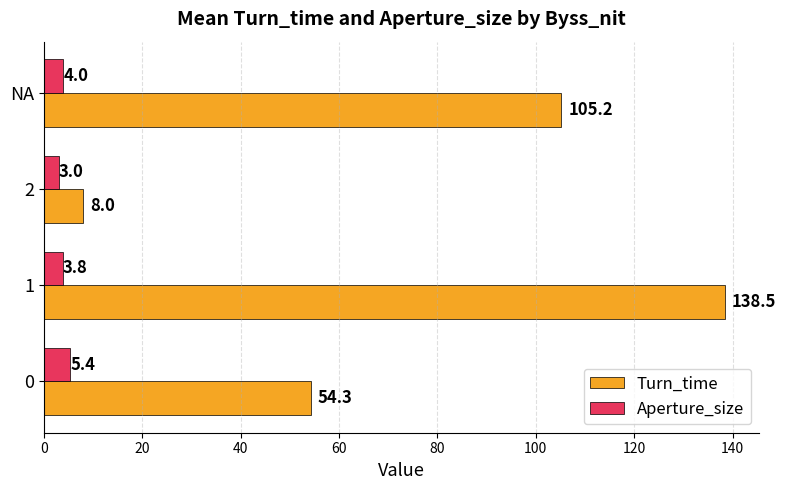

Which series changed the most between 0 and 1?

Turn_time